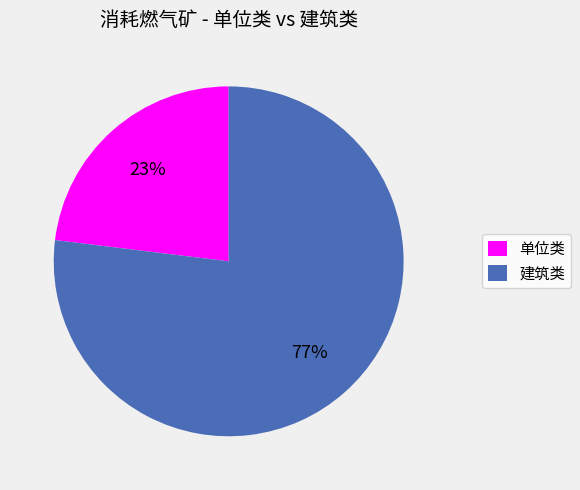

To the nearest percent, what is the difference between the largest and smallest slice percentages?

54%